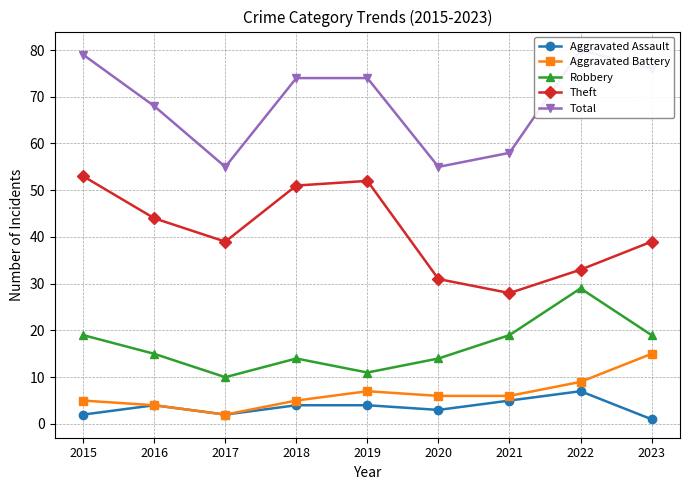

What is the total value across all series at 2015?

158